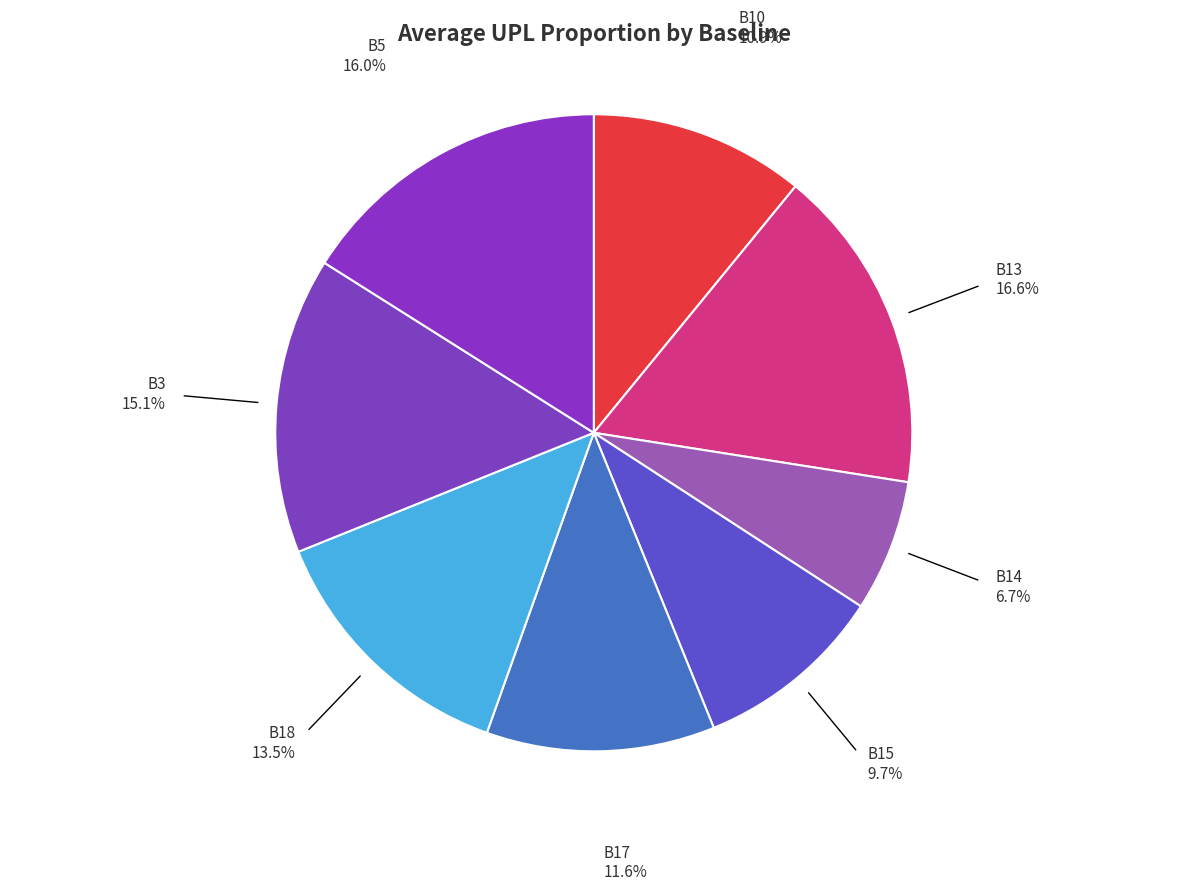

To the nearest percent, what percentage of the pie is B13?

17%